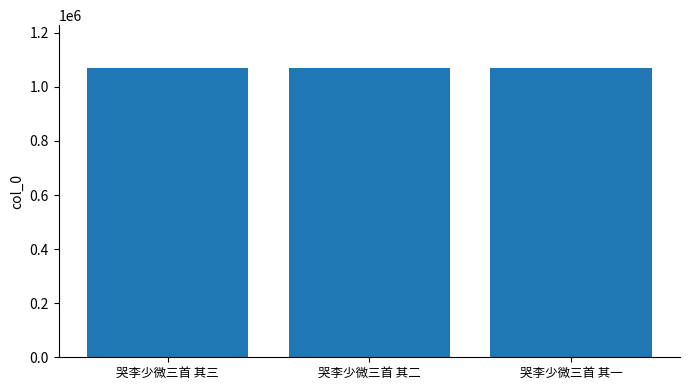

How many values are below 1068085?

1